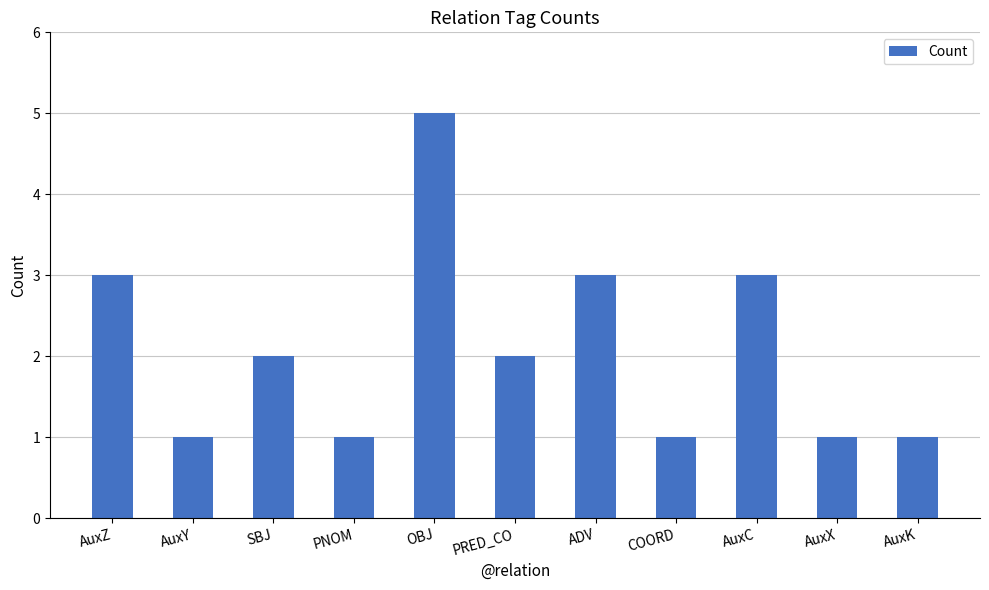

What value does the data have at AuxC?

3